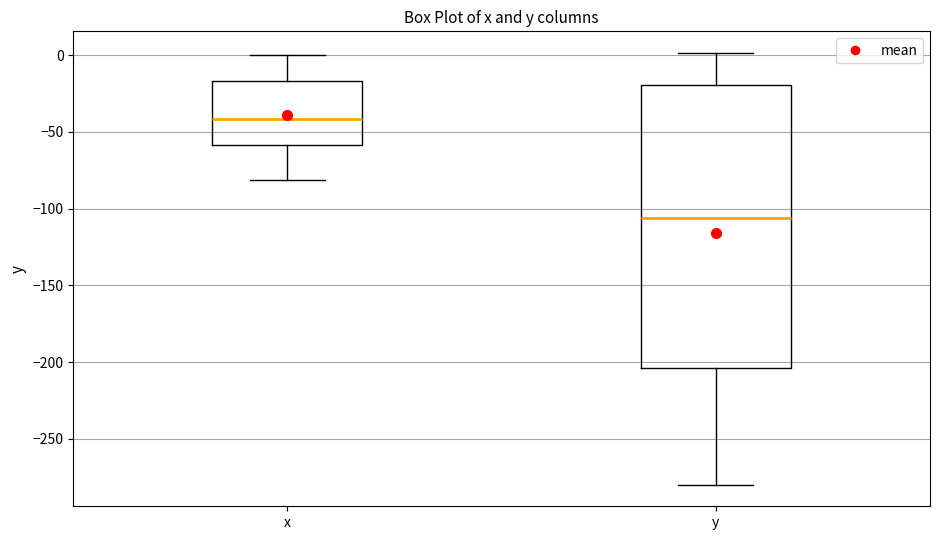

Reading left to right, transcribe this box plot: for each box, give where its median line is, the range the box spans, and where its two whiskers end, as read against the y-axis. The values are not printed on the chart, so give them approximately, as read against the axis.

x: median -40, box -60 to -15, whiskers -80 to 0
y: median -105, box -205 to -20, whiskers -280 to 0